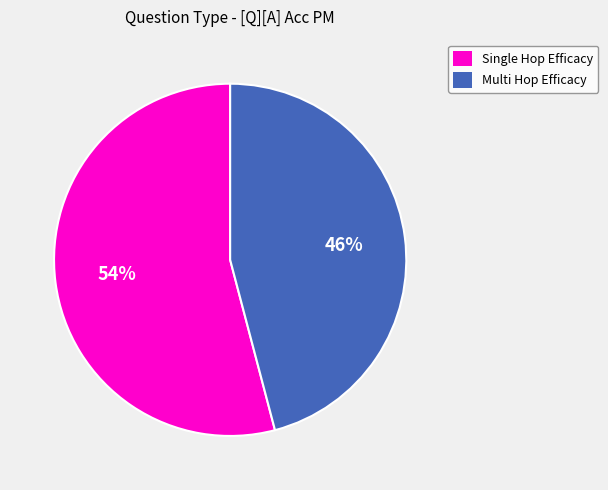

Is it true that Multi Hop Efficacy is 46% of the pie?

True